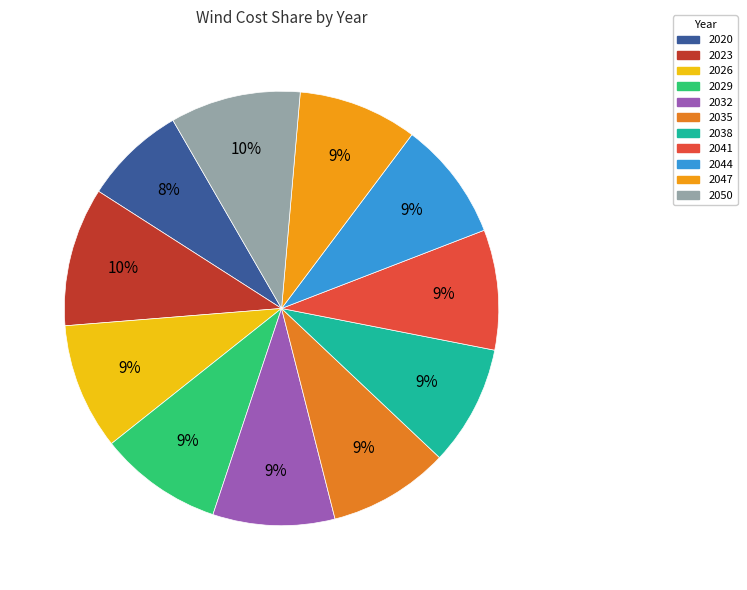

Which slice is the smallest?

2020